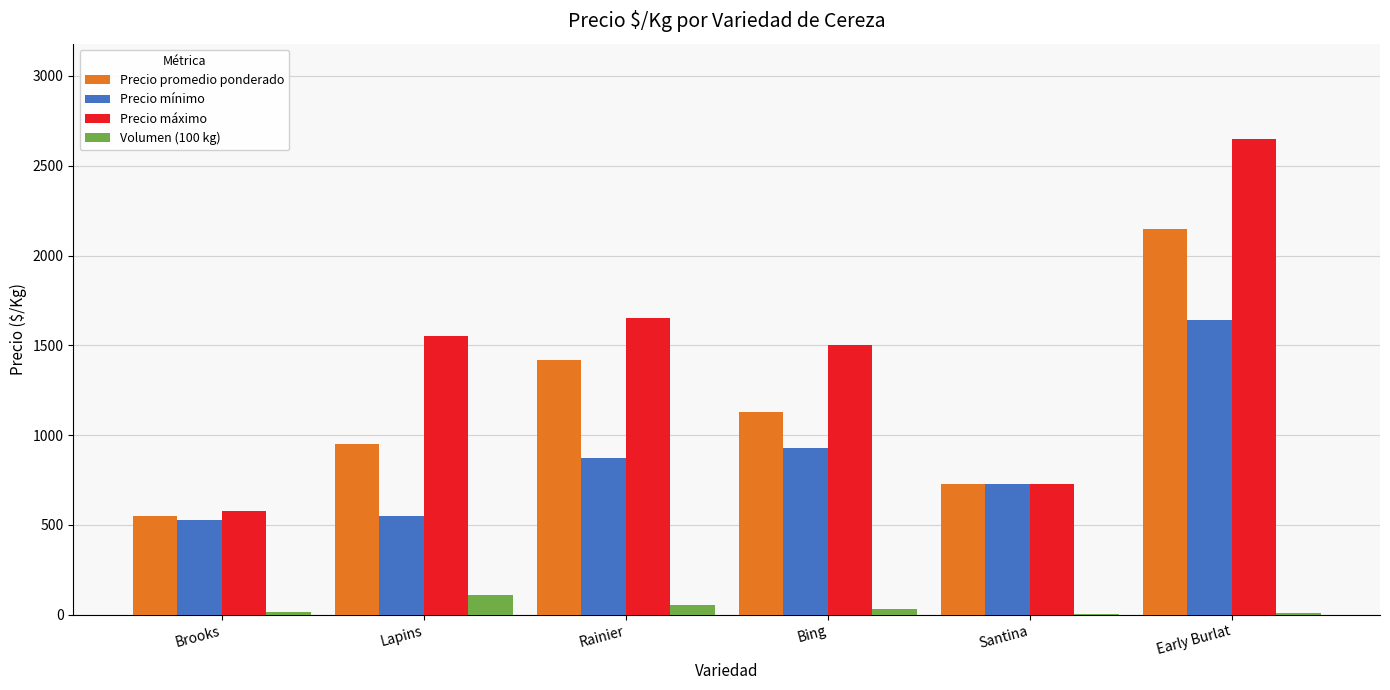

At which label is Precio mínimo closest to 1084?

Bing